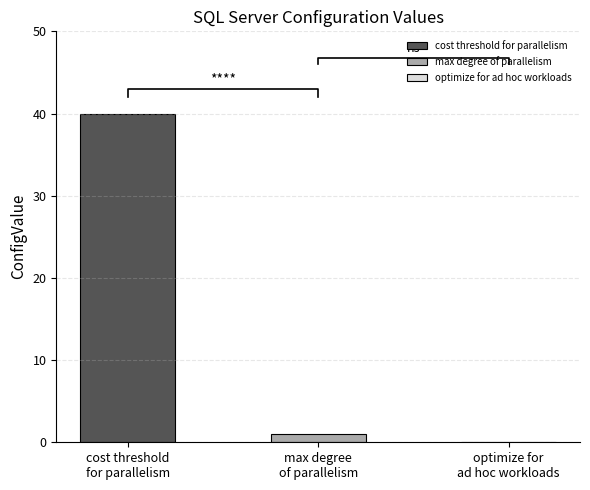

Which has a higher value, optimize for ad hoc workloads or cost threshold for parallelism?

cost threshold for parallelism